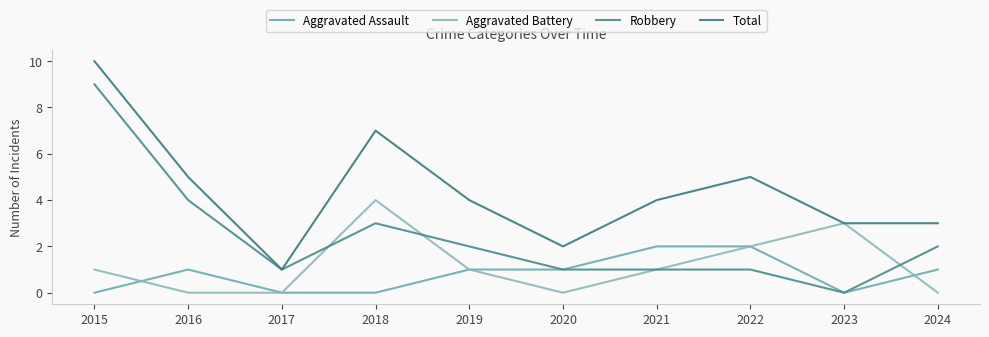

How many lines are shown in the chart?

4